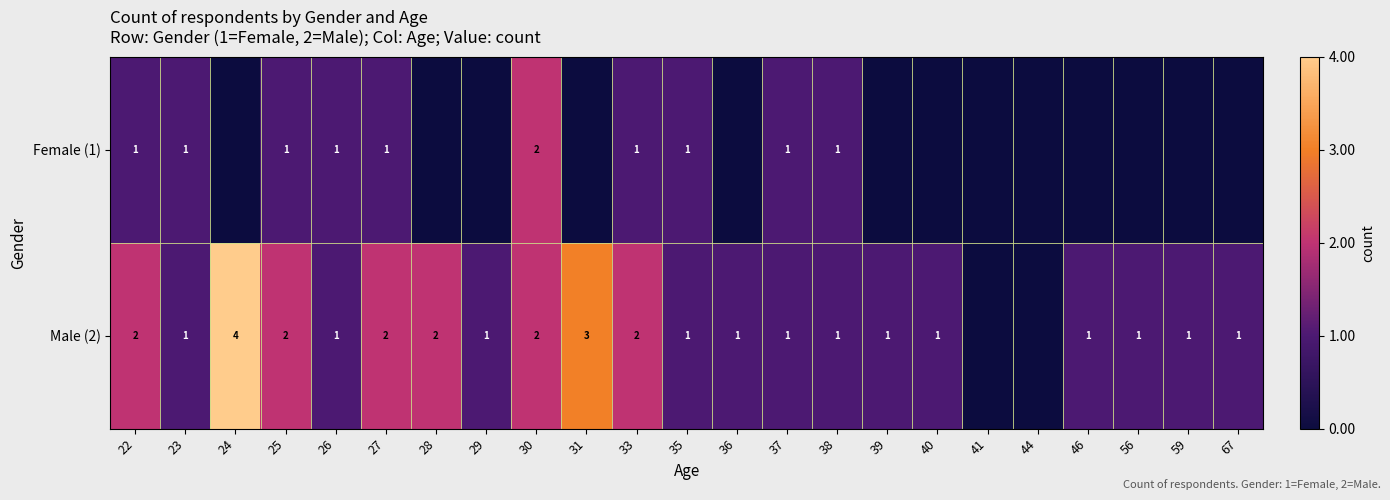

What is the sum of the Male (2) values at 59 and 24?

5